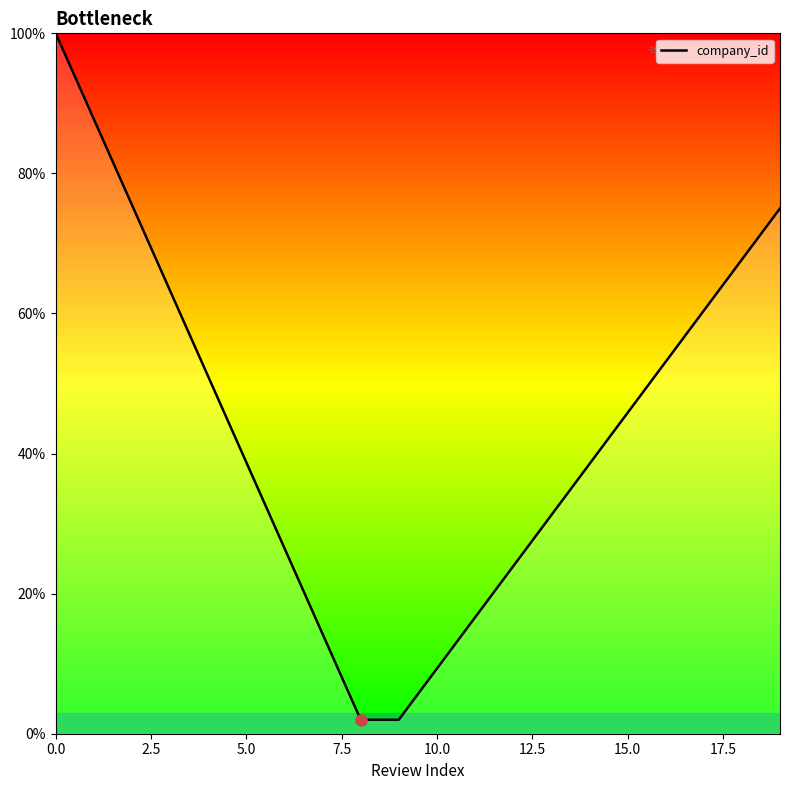

Does the chart display data point markers on the line(s)?

No